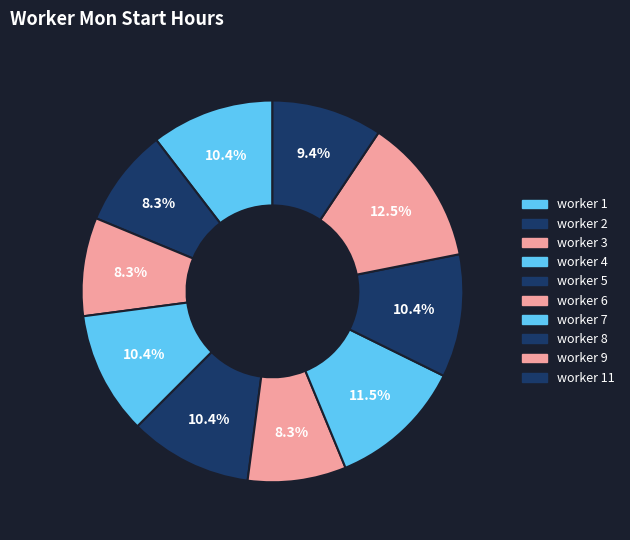

How many segments does this pie chart have?

10